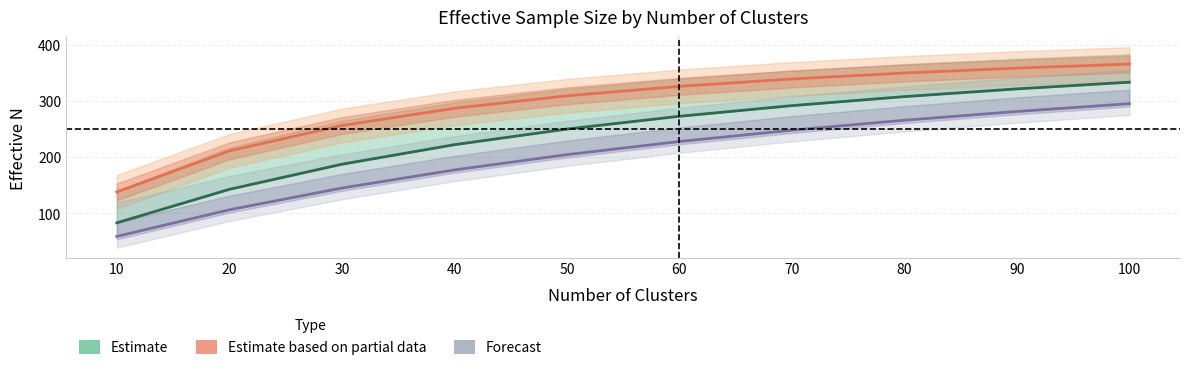

True or false: ICC_005_high_conflict and ICC_010_high_conflict intersect in this chart.

False